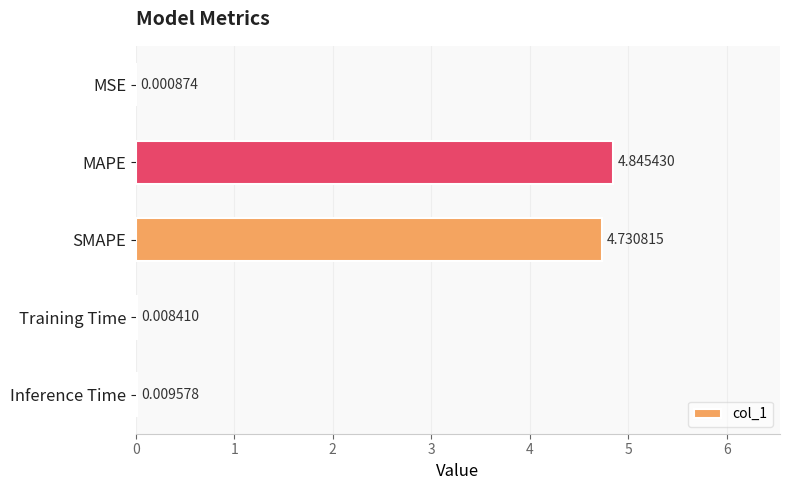

What is the sum of all values?

9.6